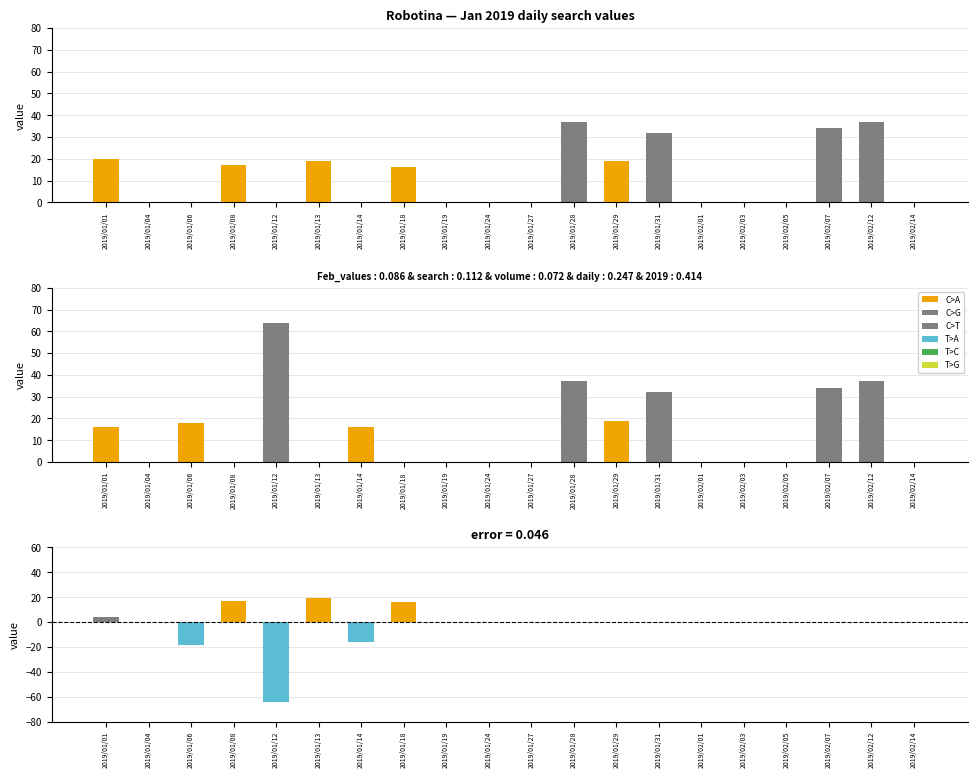

True or false: Robotina has a value of 0 at 2019/01/12.

True